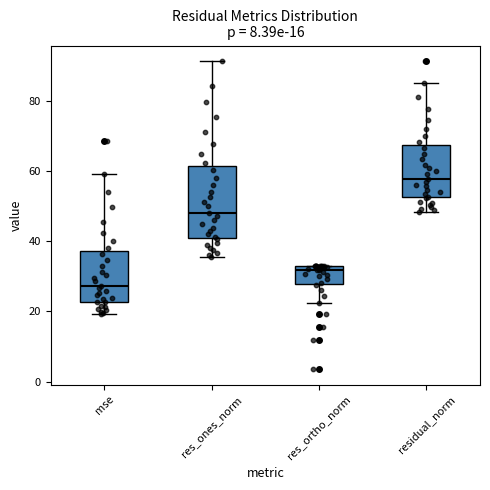

Which box's median line is the lowest?

mse